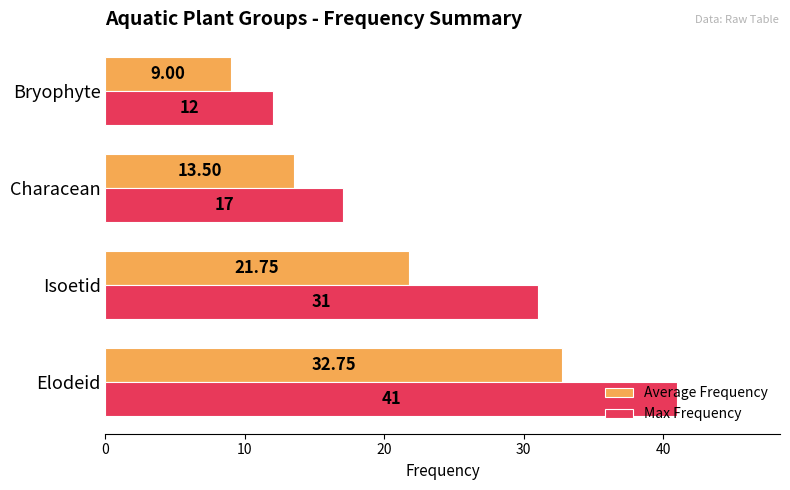

What is the maximum value shown in the chart?

41.0